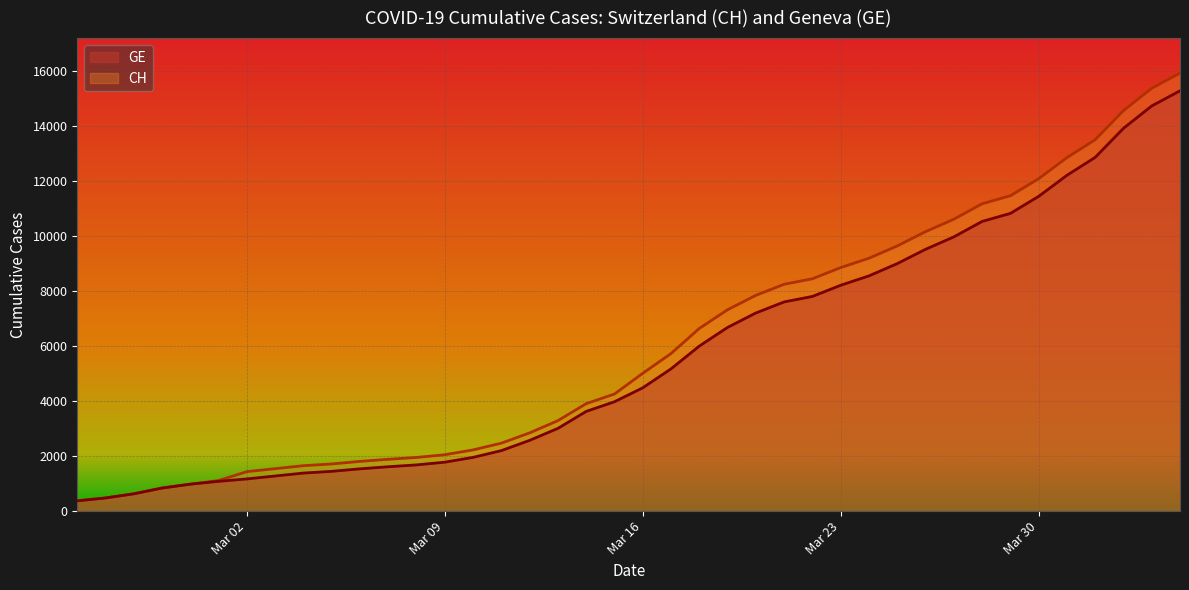

True or false: GE and CH intersect in this chart.

False